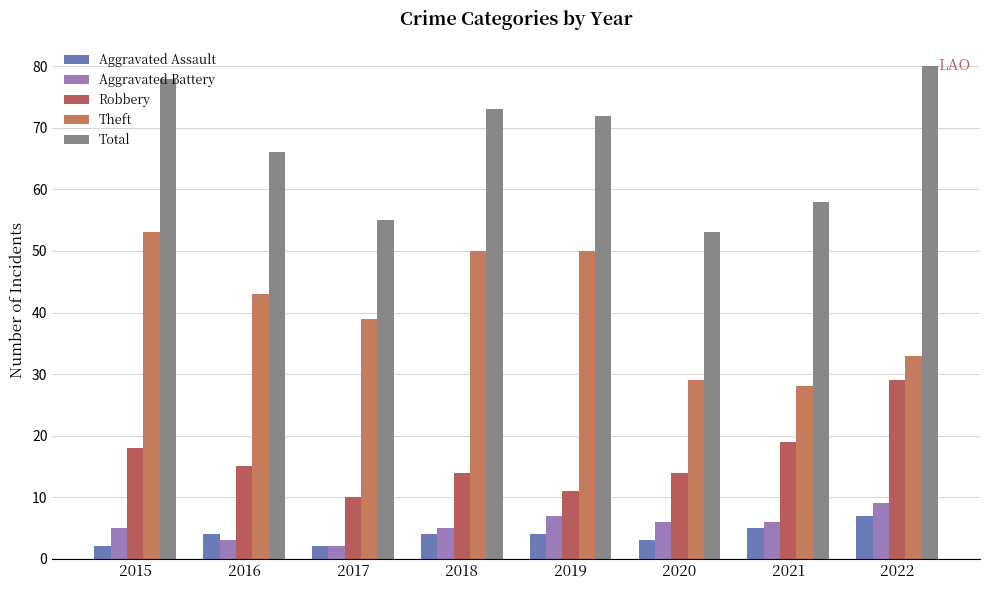

The value of Total at 2020 is 74. True or false?

False